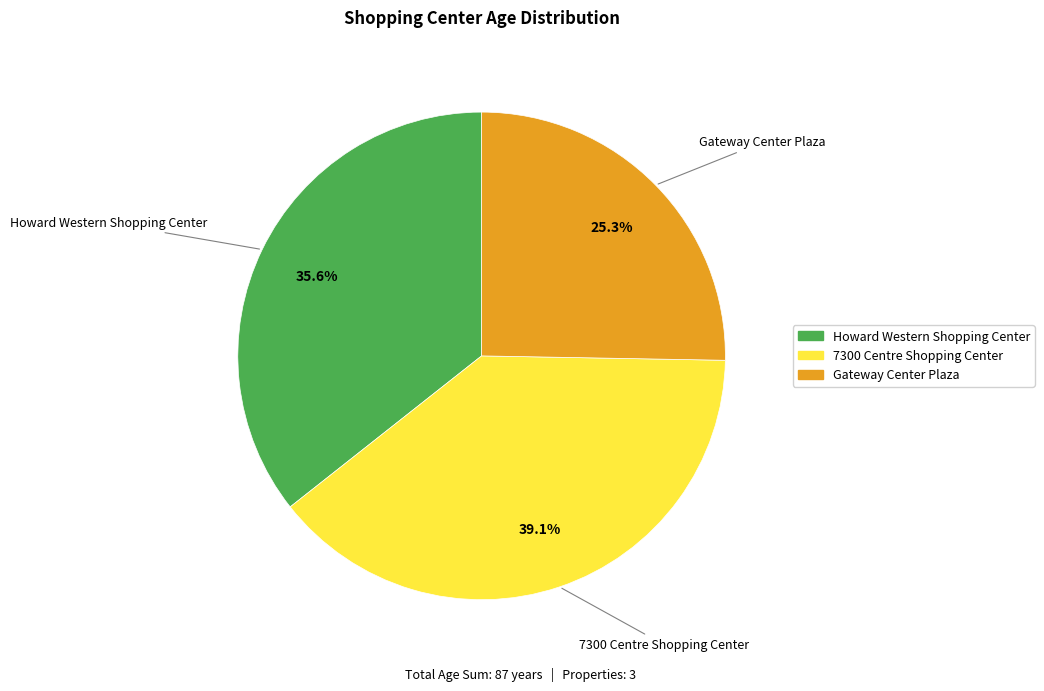

Is Howard Western Shopping Center the majority of the pie?

No